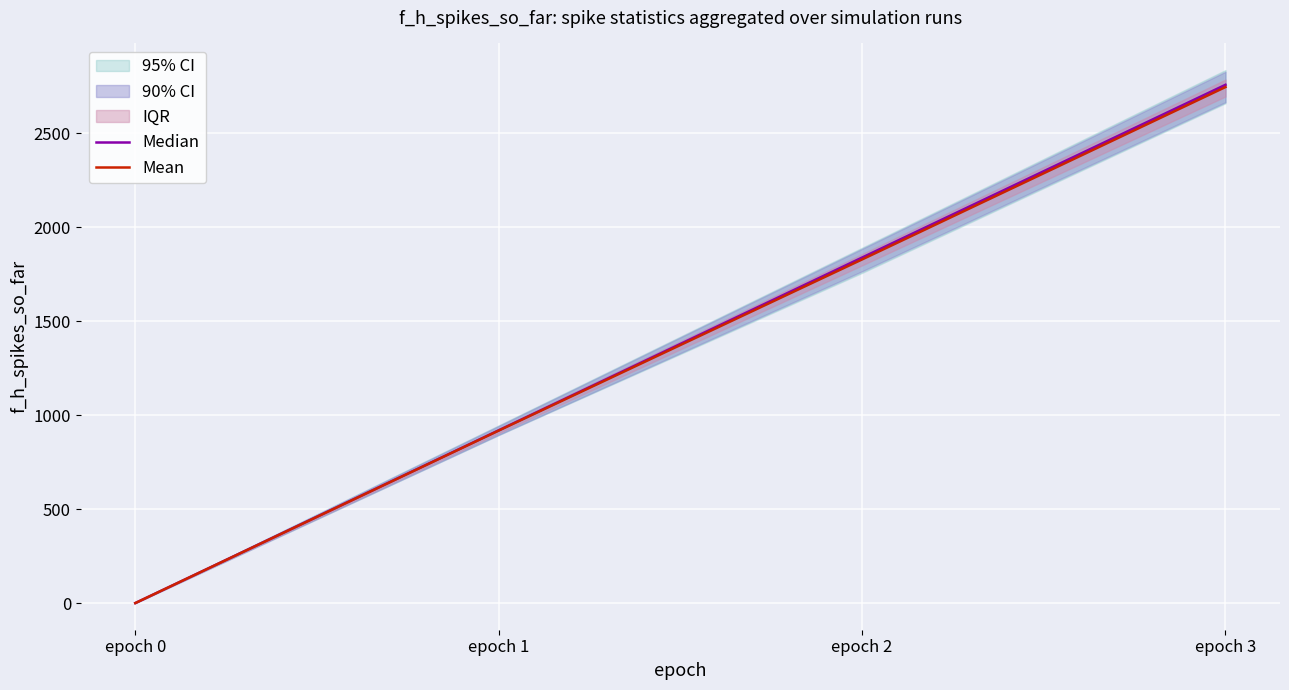

What is the average value of the Median series?

1378.5